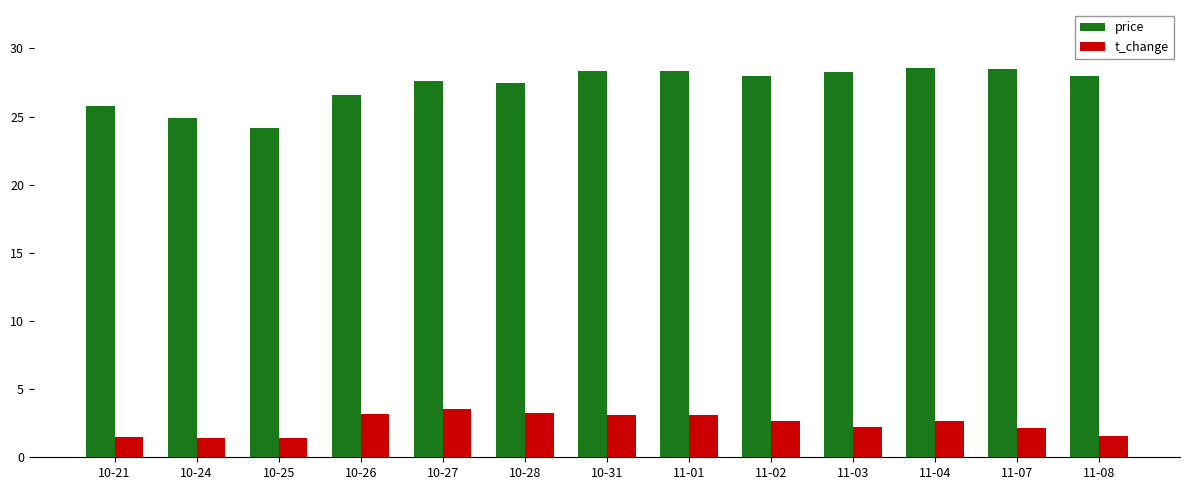

What is the minimum value shown in the chart?

1.4